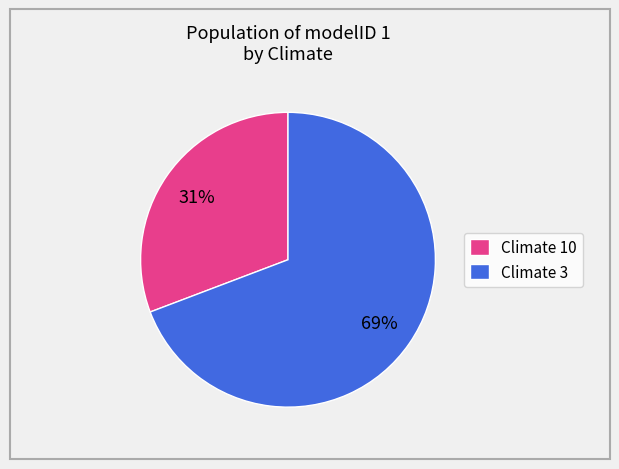

Count the number of slices in the pie.

2